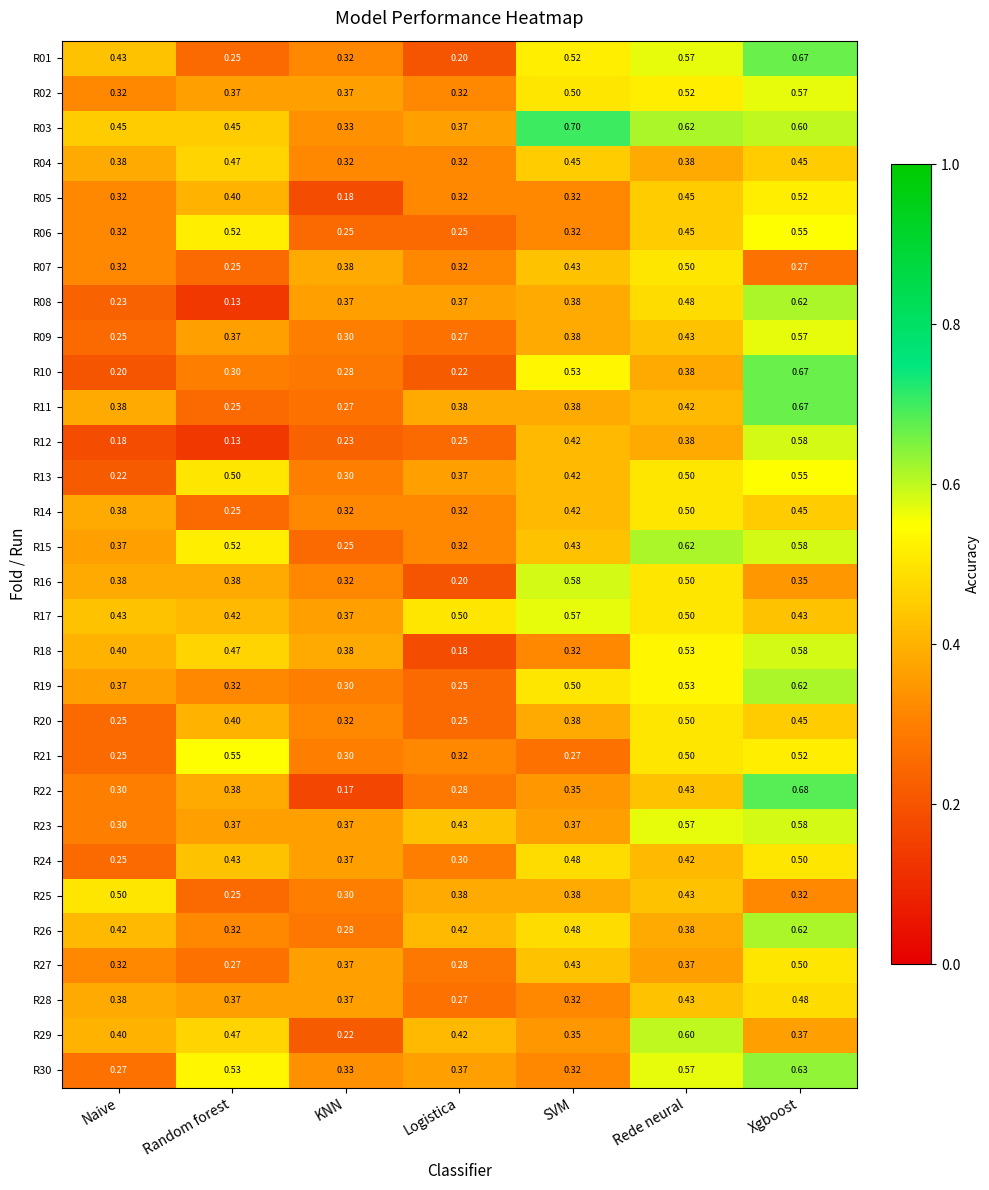

Is the value of R28 at Naive greater than the value of R30 at Xgboost?

No